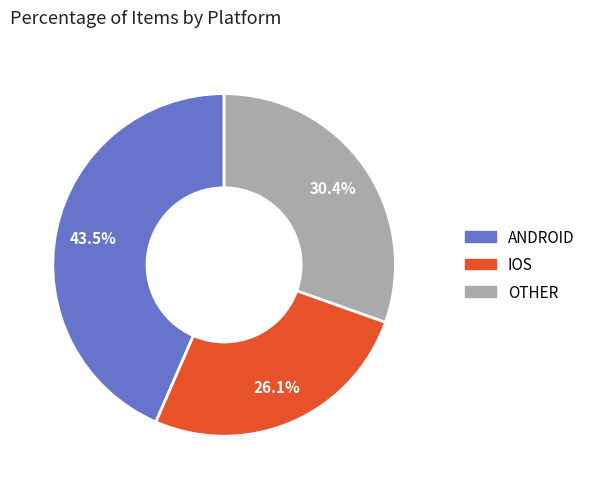

Does any single category account for the majority?

No